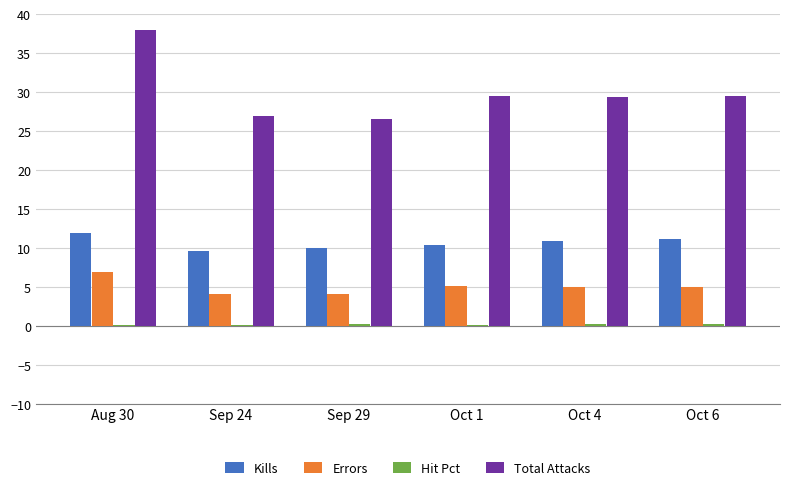

At which category is the sum across all series the highest?

Aug 30